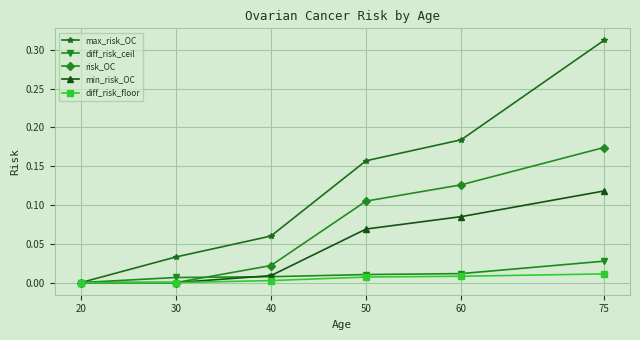

Rank the series by their maximum value, from lowest to highest.

diff_risk_floor, diff_risk_ceil, min_risk_OC, risk_OC, max_risk_OC